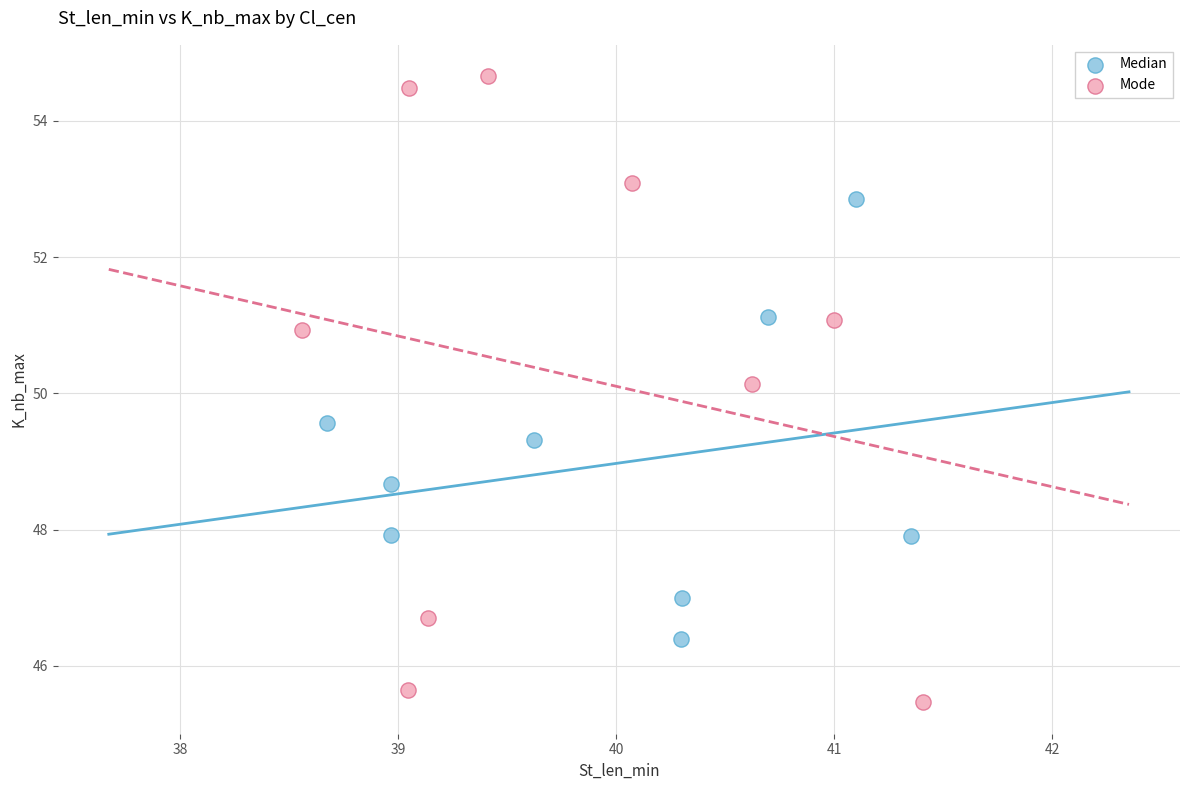

Which series contains the lowest Y value?

Mode